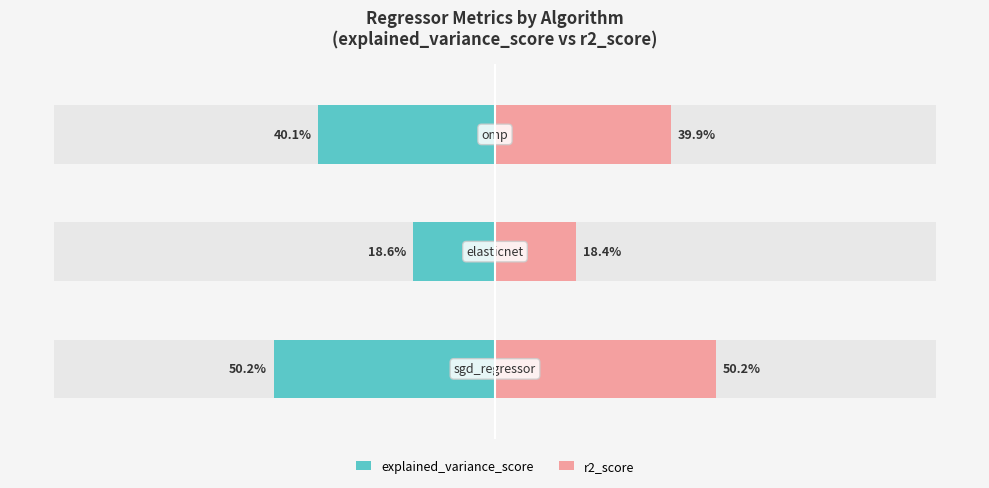

The value of explained_variance_score at 2 is -9.2. True or false?

False